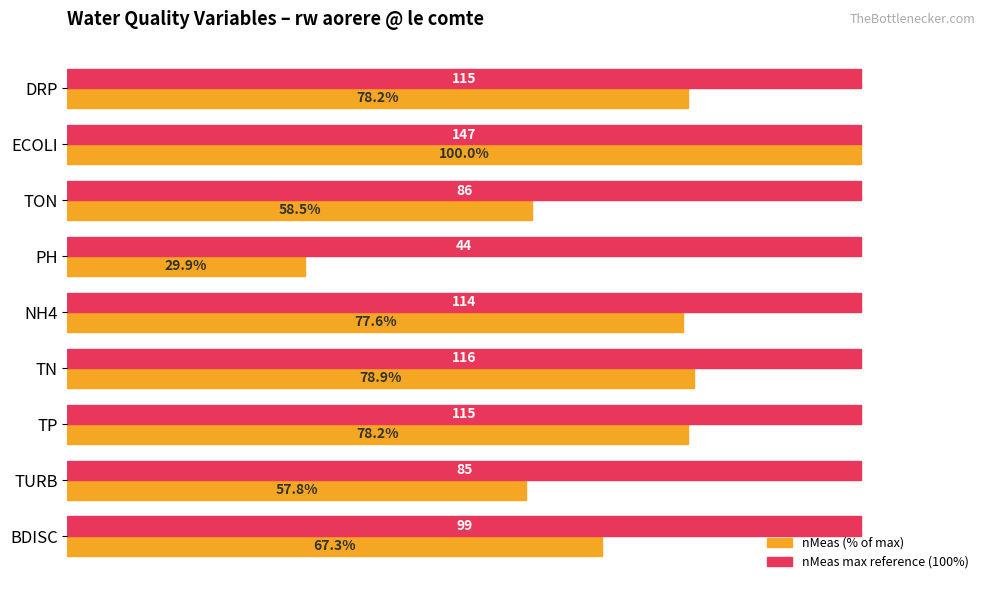

At which label is nMeas (% of max) closest to 64?

BDISC